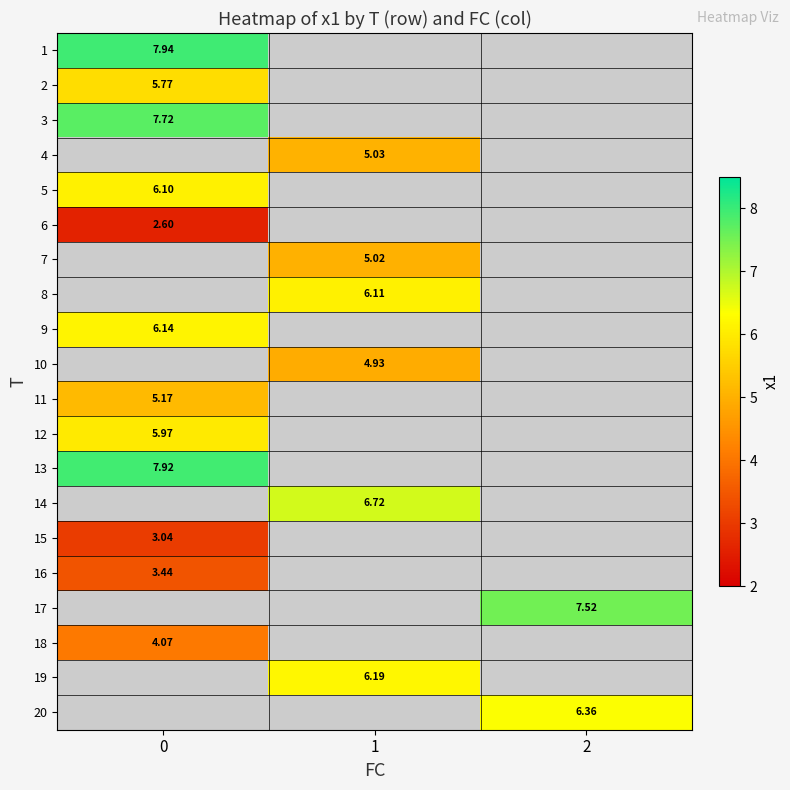

Between 0 and 1, which is larger?

1